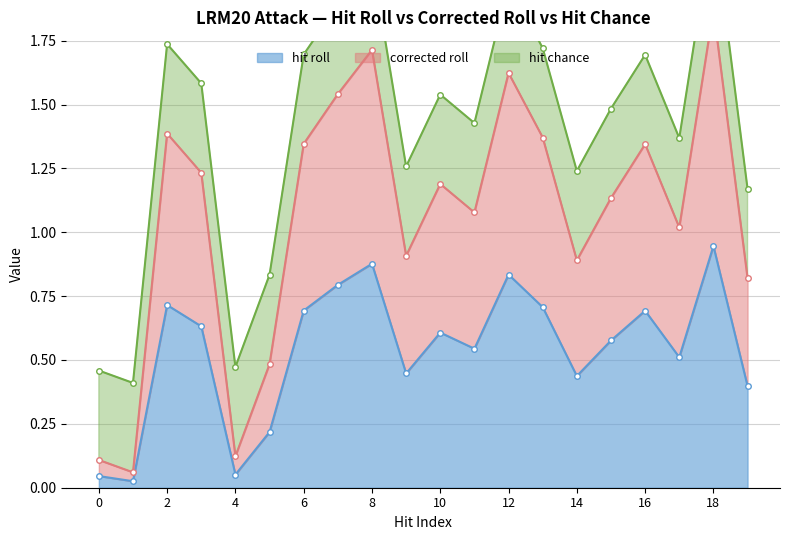

Which category has the highest value in the hit roll series?

18